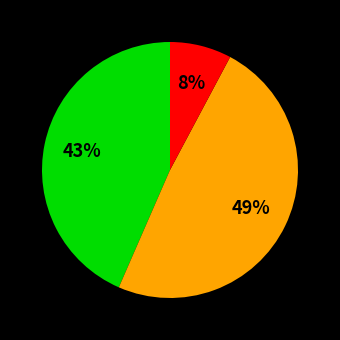

To the nearest percent, what is the difference between the largest and smallest slice percentages?

41%